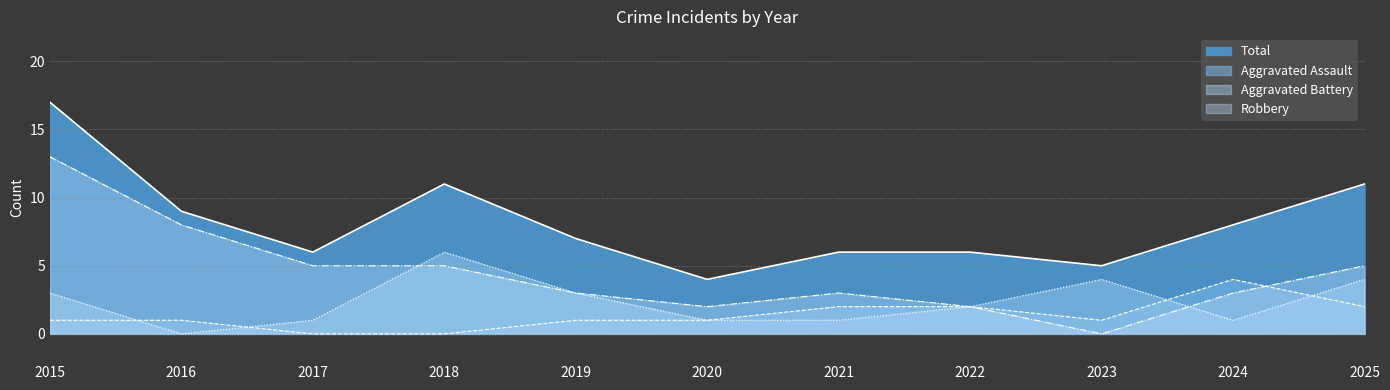

Which label corresponds to the largest value in the chart?

2015